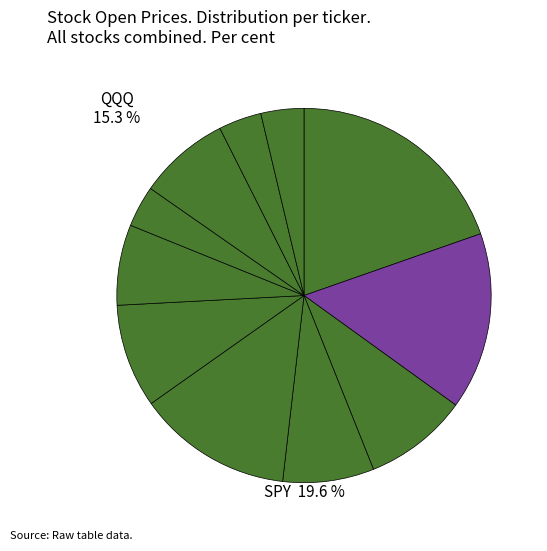

Which category has the smallest portion of the pie?

XLP